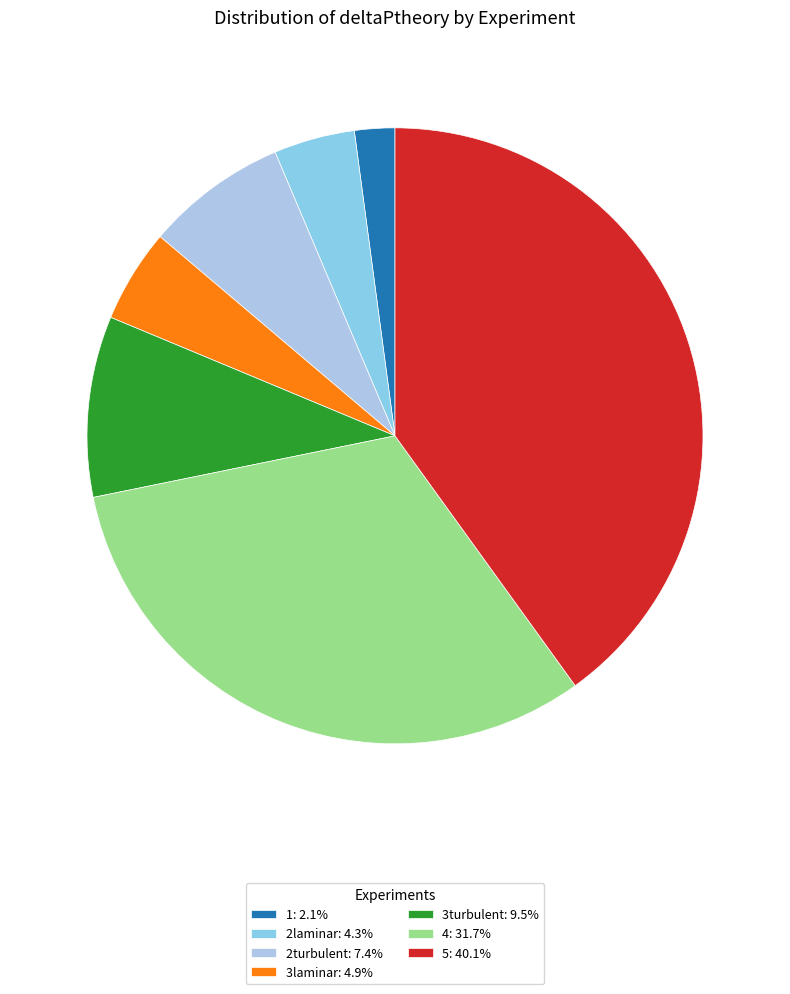

How many segments does this pie chart have?

7